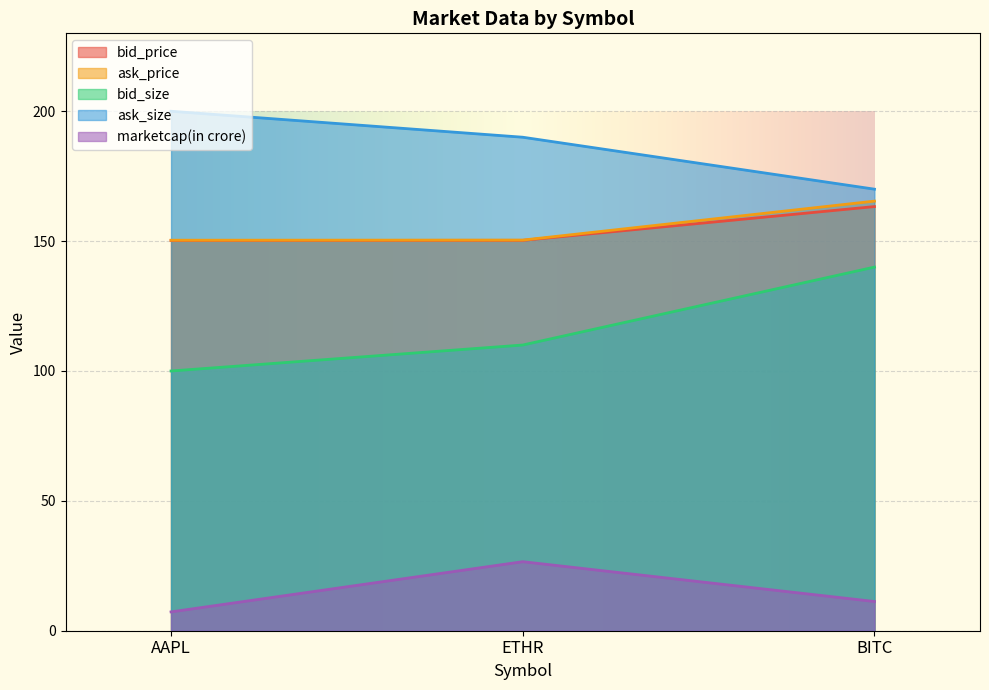

The value of bid_size at AAPL is 100.0. True or false?

True